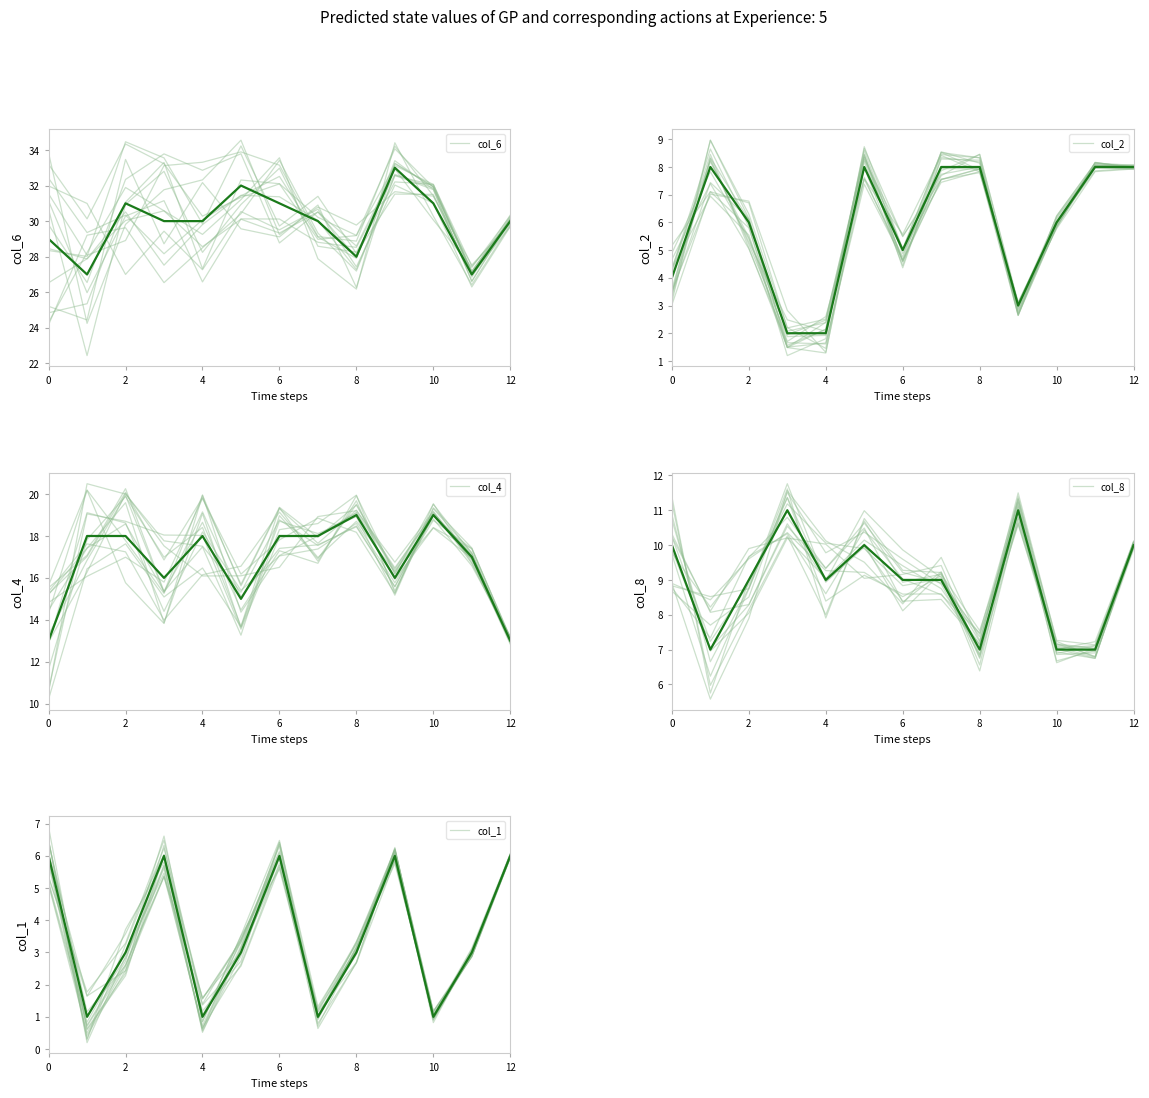

True or false: col_1 and col_8 intersect in this chart.

False